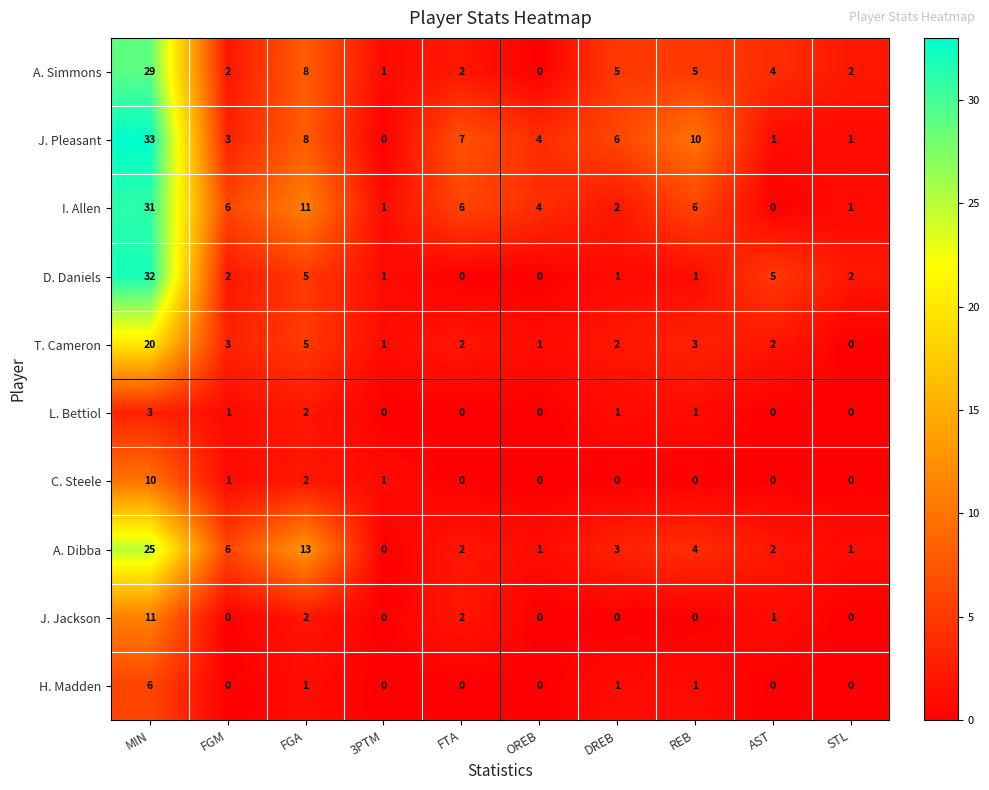

Rank the series by their maximum value, from lowest to highest.

L. Bettiol, H. Madden, C. Steele, J. Jackson, T. Cameron, A. Dibba, A. Simmons, I. Allen, D. Daniels, J. Pleasant